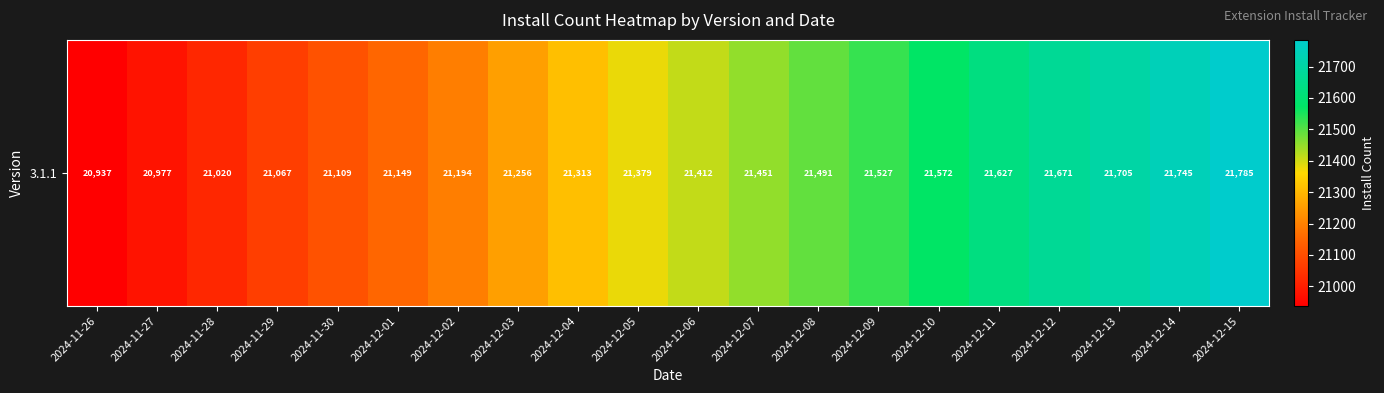

What is the sum of the values at 2024-12-11 and 2024-11-26?

42564